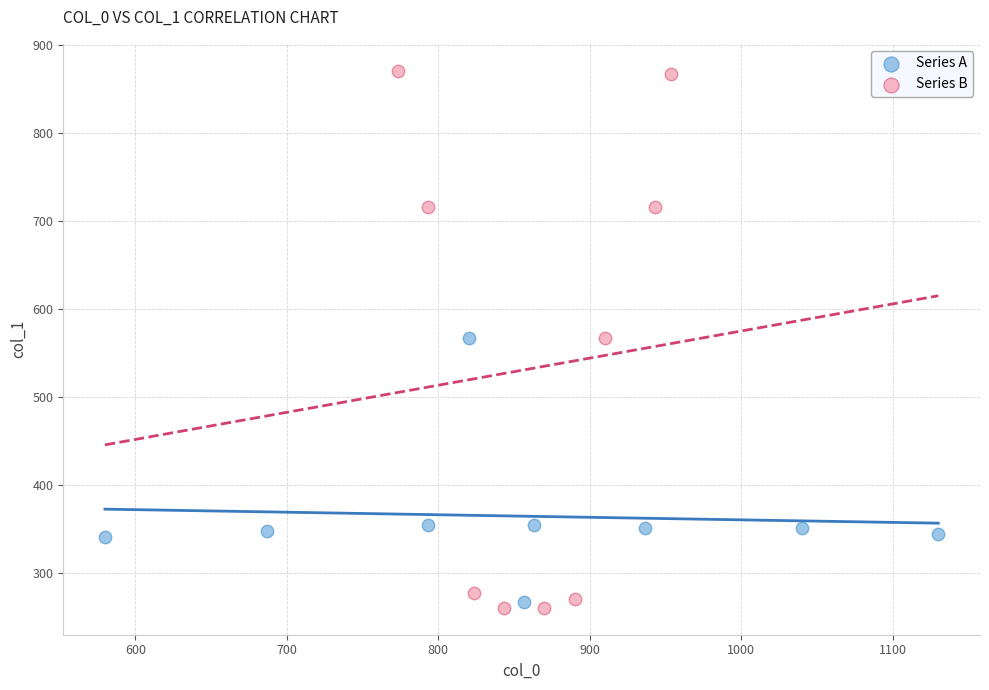

Which series contains the highest Y value?

Series B